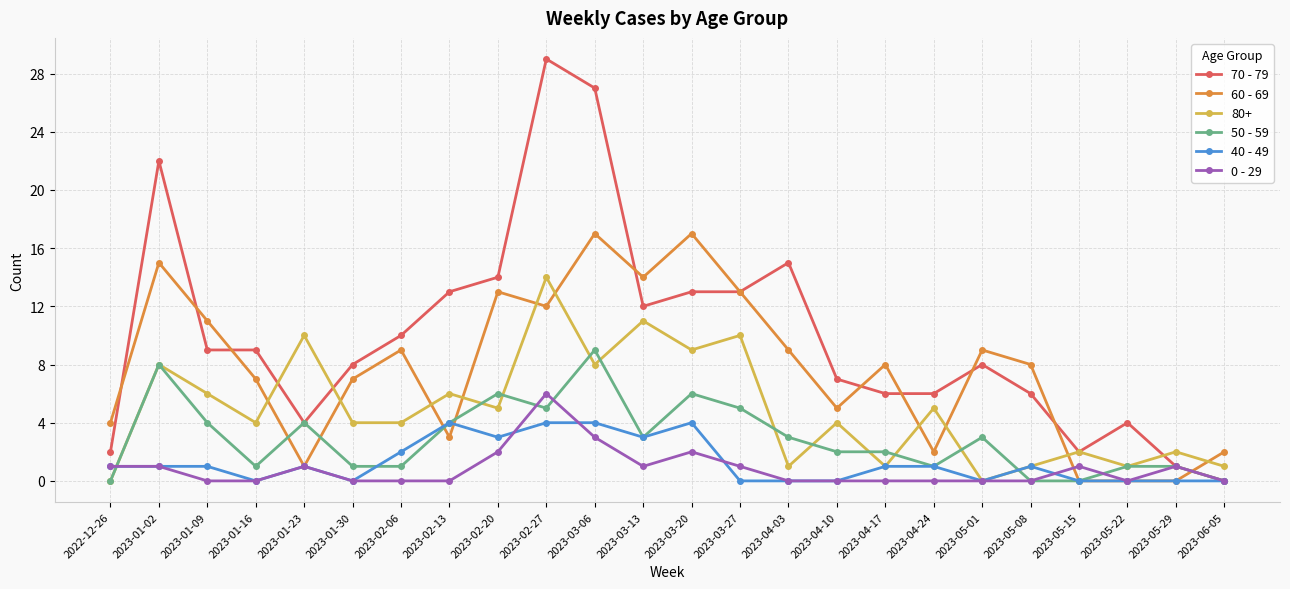

True or false: 80+ and 60 - 69 cross at least once.

True